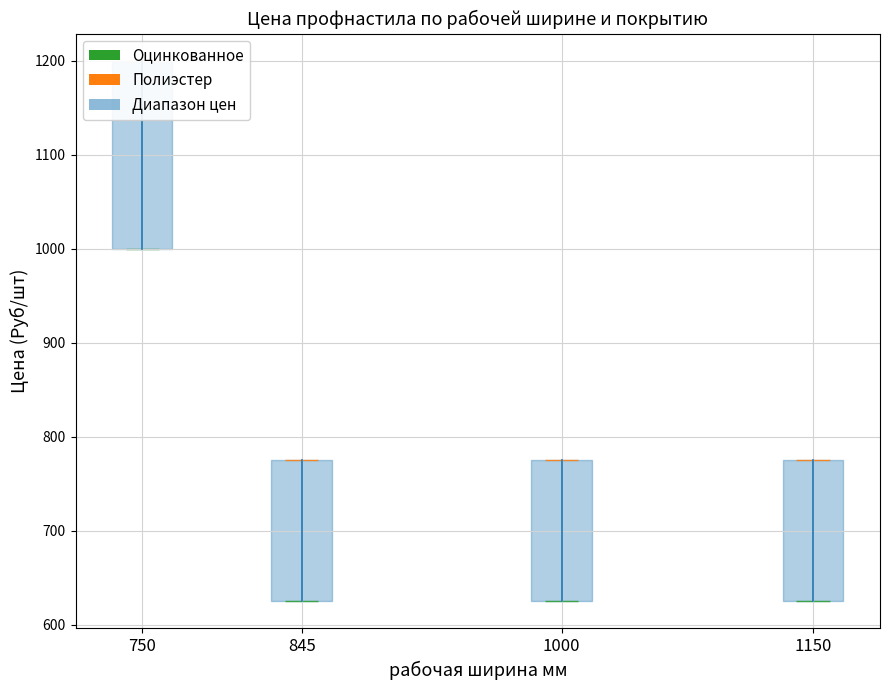

At how many categories does at least one series exceed 1161?

1